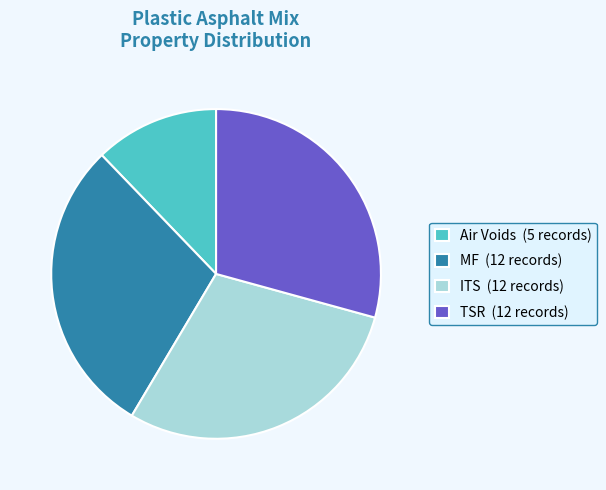

What is the smallest slice in the pie chart?

Air Voids (5 records)